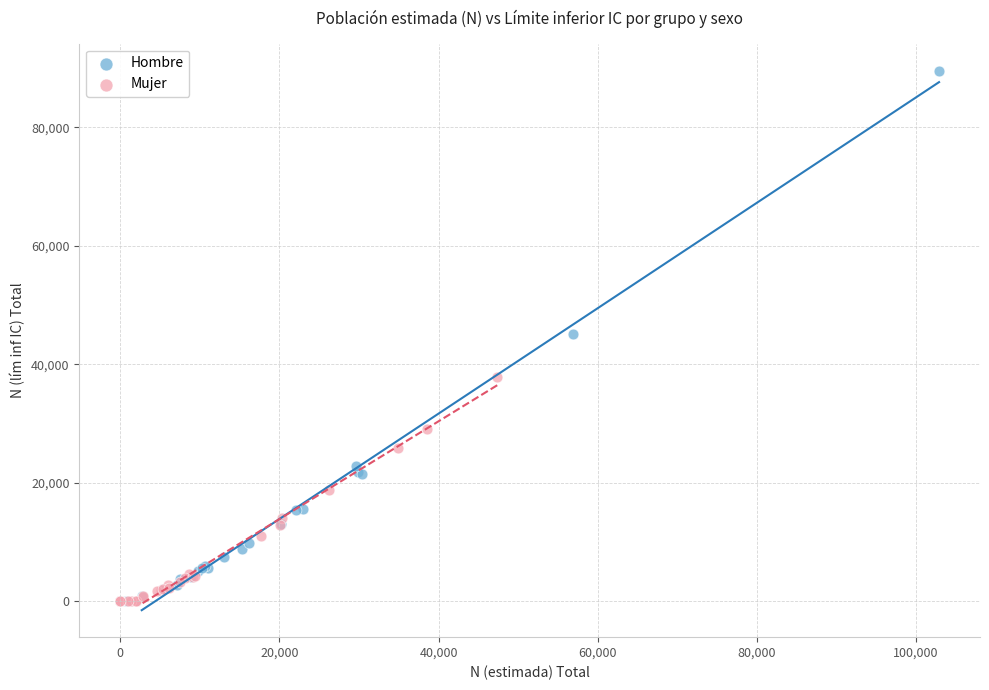

Which series reaches the maximum Y coordinate?

Hombre